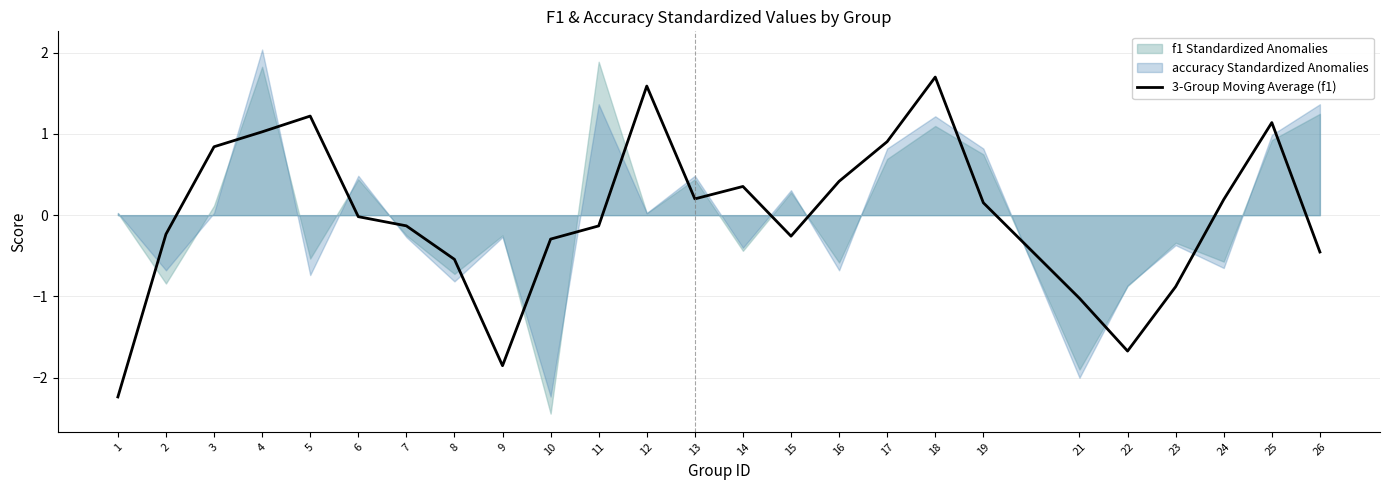

List the labels in order of value, smallest first.

1, 9, 22, 21, 23, 8, 26, 10, 15, 2, 11, 7, 6, 19, 24, 13, 14, 16, 3, 17, 4, 25, 5, 12, 18